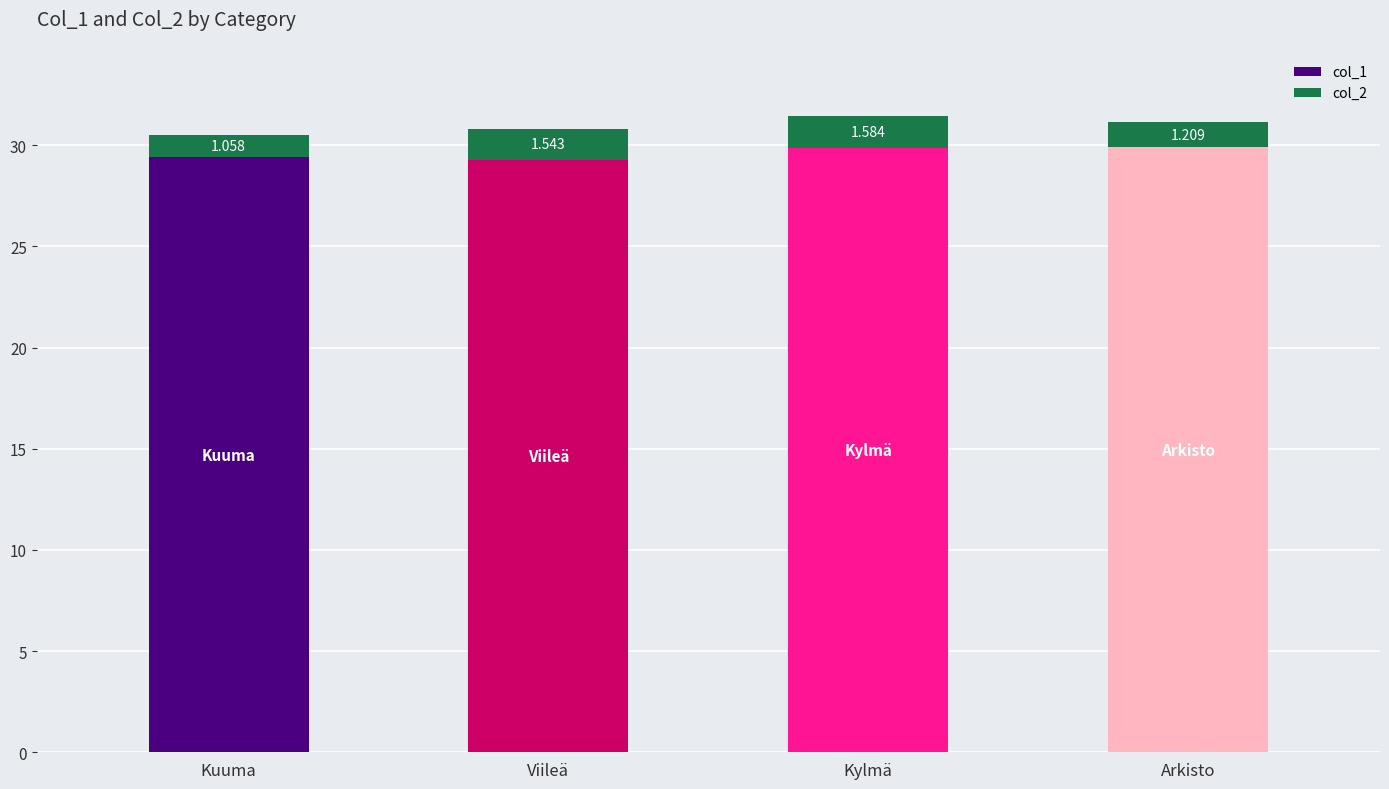

At which category is the sum across all series the highest?

Kylmä